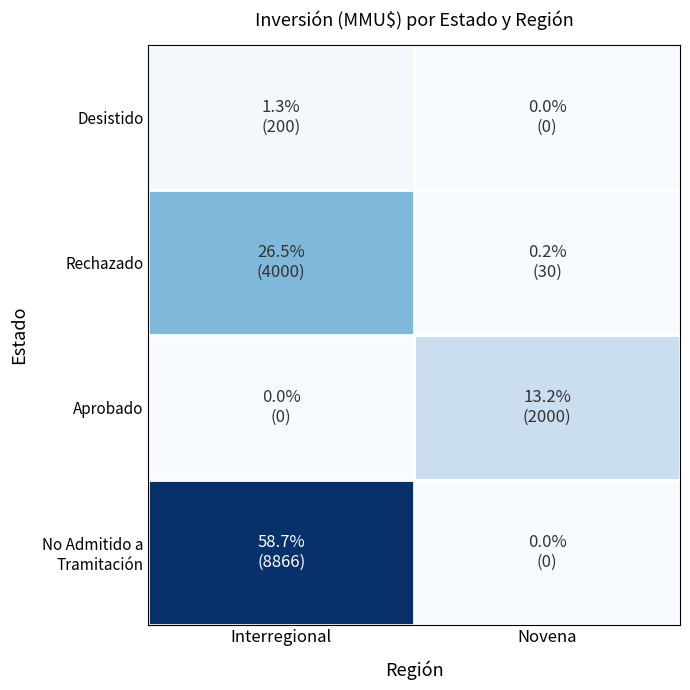

What is the spread (max minus min) of values at Interregional?

8866